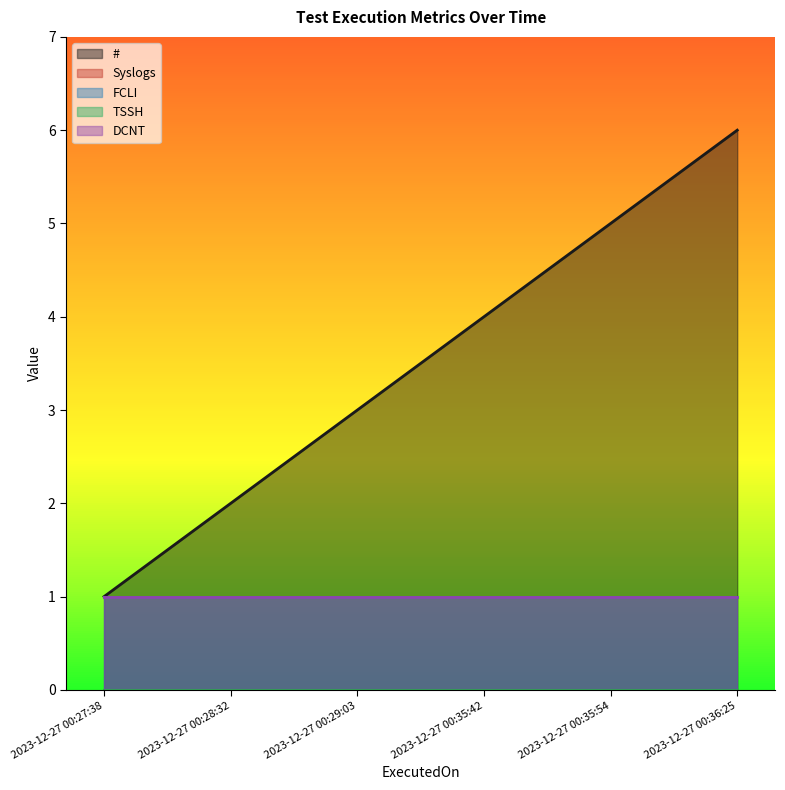

Count the number of categories in the chart.

6